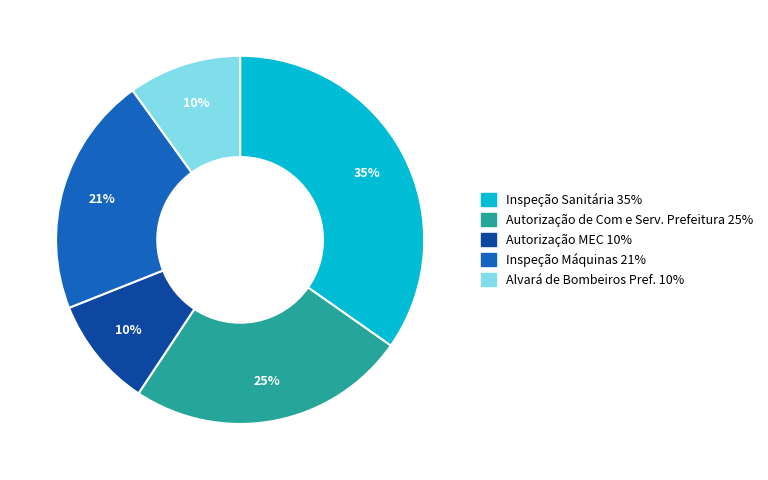

To the nearest percent, what is the difference between the Inspeção Máquinas and Inspeção Sanitária slice percentages?

14%